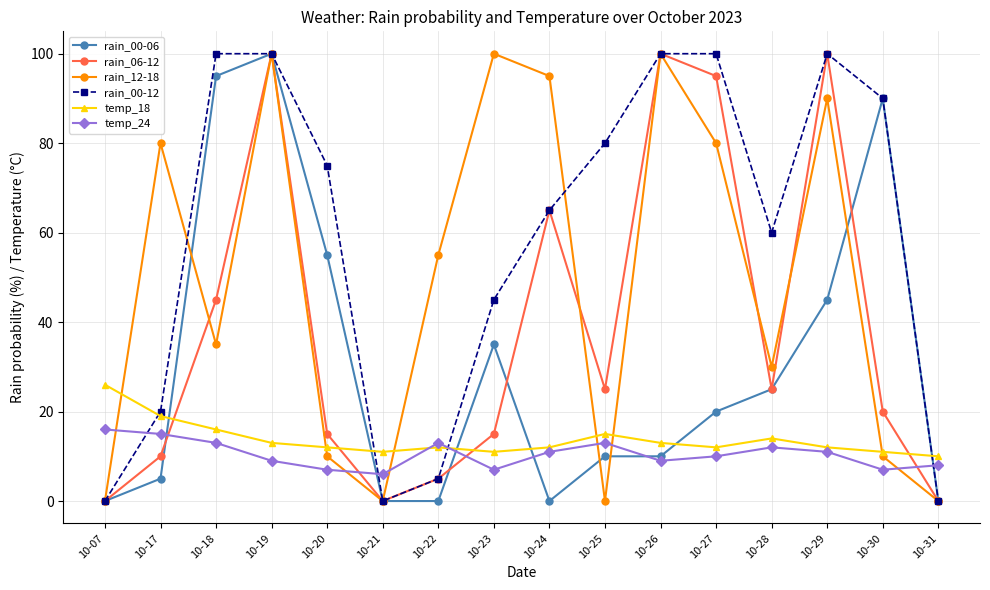

True or false: rain_00-06 has more than 0 points higher than both neighbors.

True